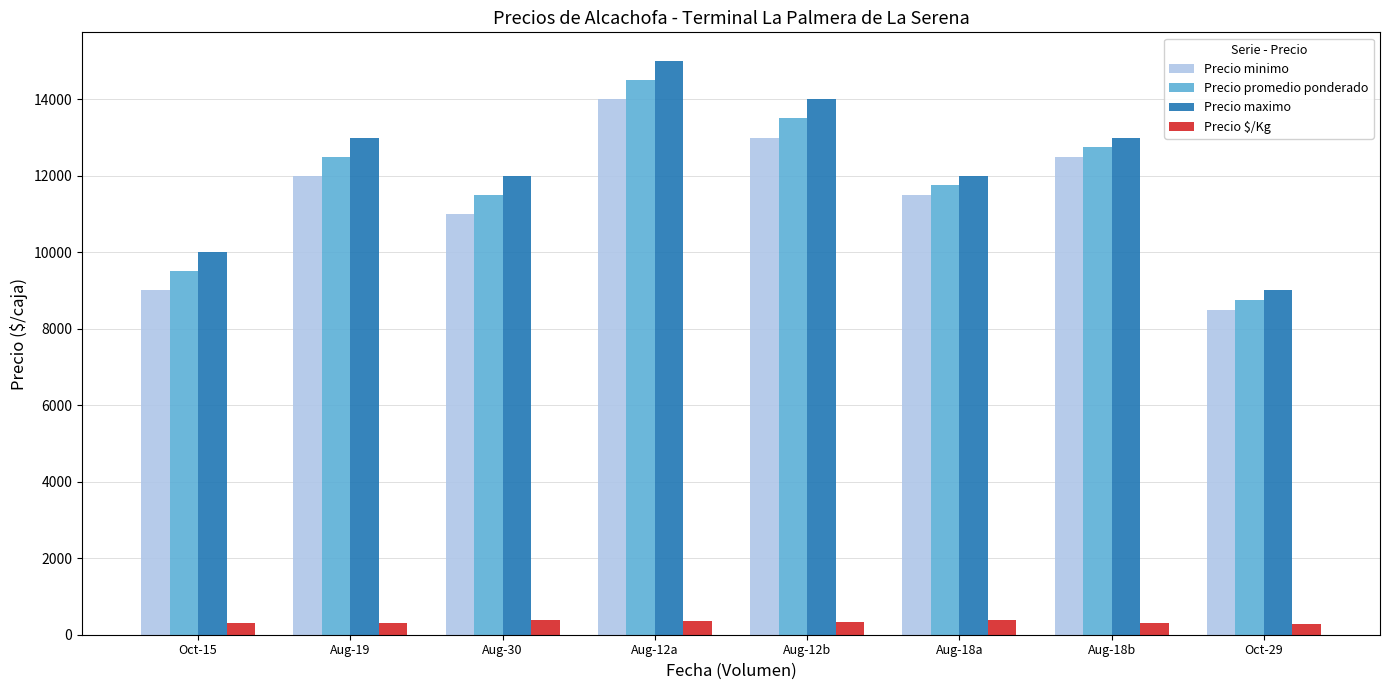

What are all the series names shown in the legend?

Precio minimo, Precio promedio ponderado, Precio maximo, Precio $/Kg